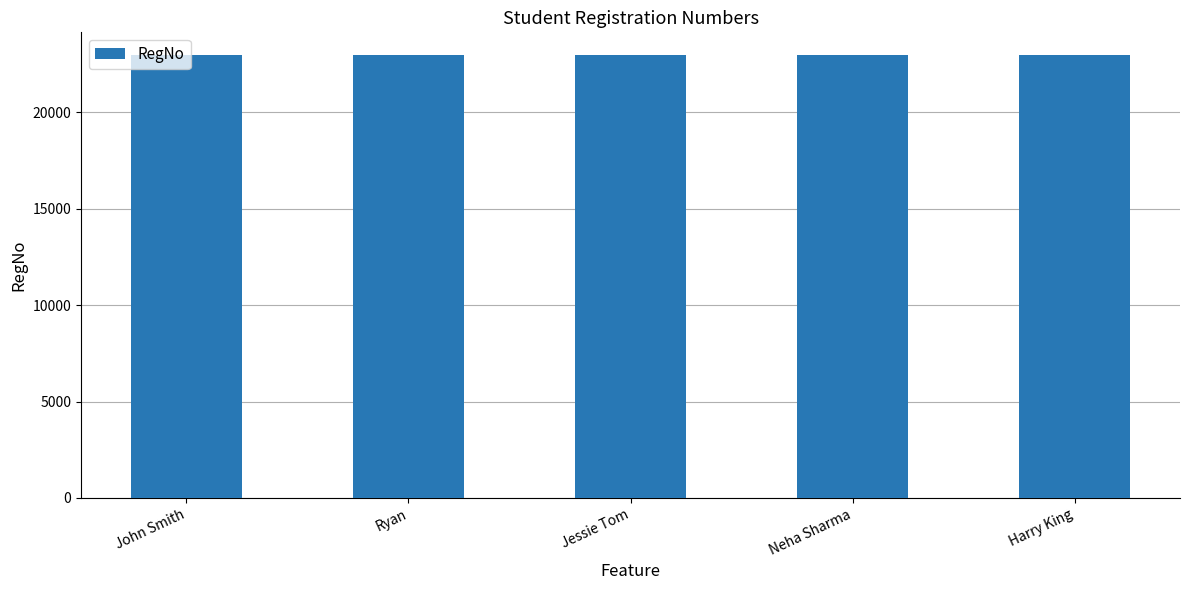

Approximately how many times larger is the value at Jessie Tom compared to Ryan?

1.0